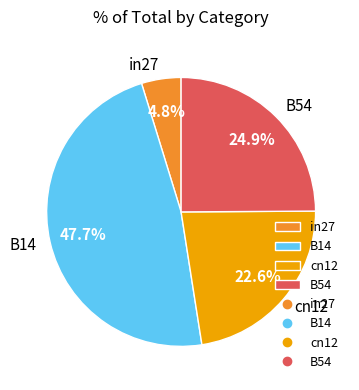

Is cn12 the majority of the pie?

No